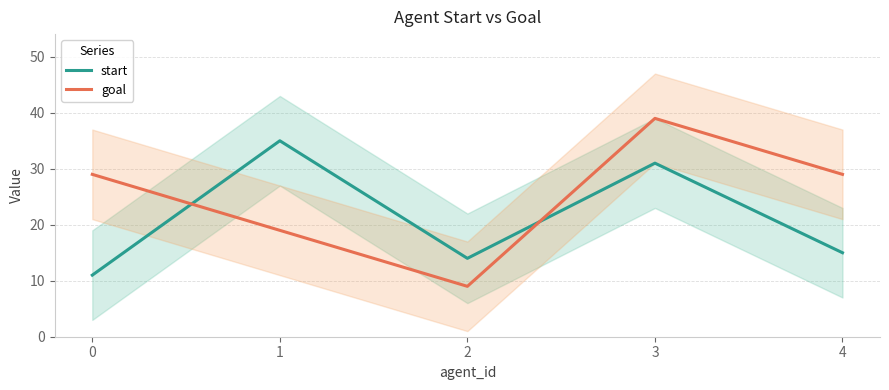

The value of goal at 4 is 18. True or false?

False